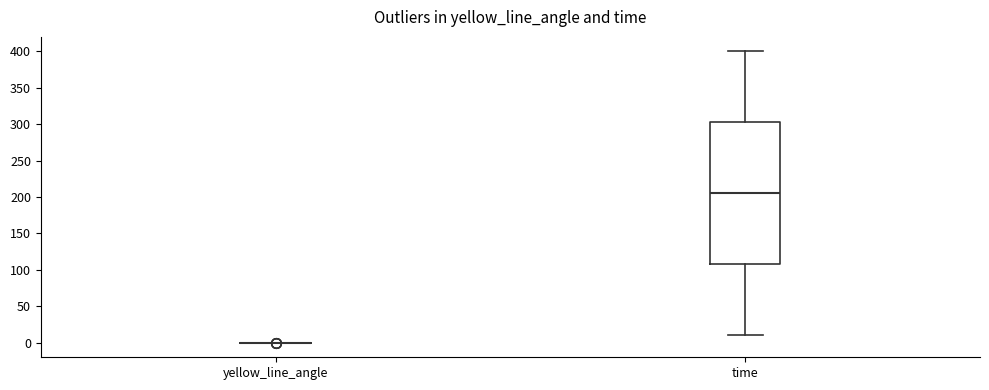

Comparing the boxes themselves (not the whiskers), which one is the tallest?

time